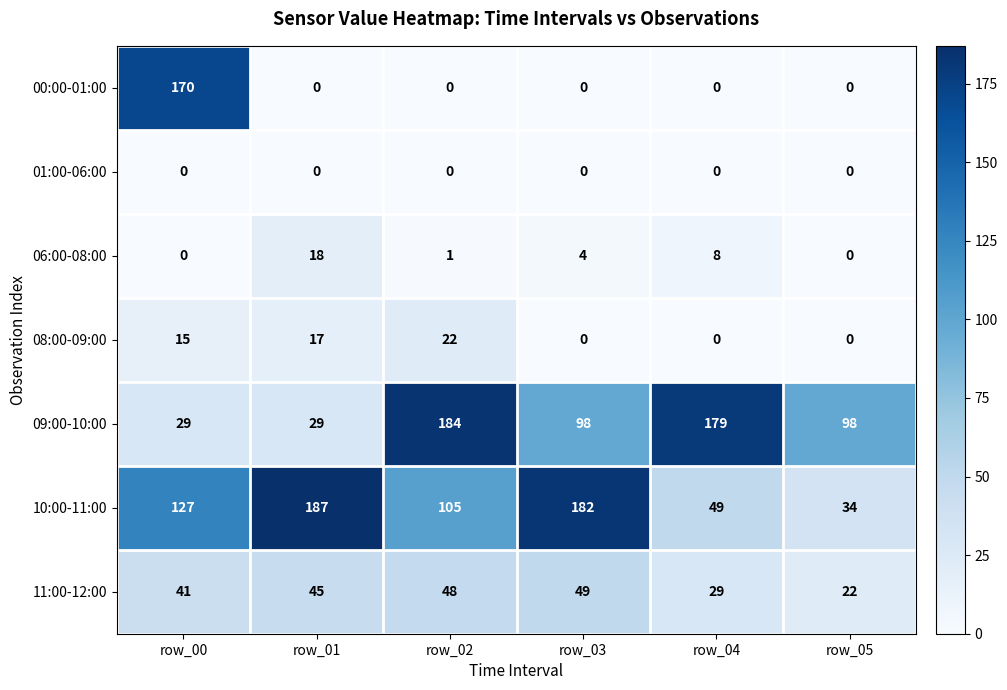

True or false: 00:00-01:00 has a value of 0 at row_02.

True